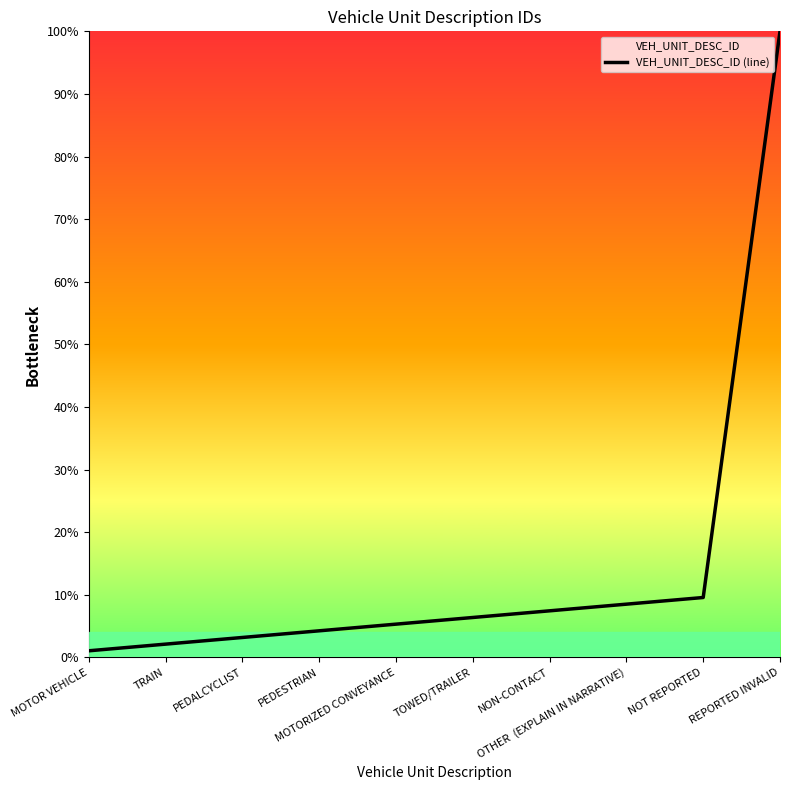

Reading left to right, what are all the values shown in this chart?

MOTOR VEHICLE=1.1	TRAIN=2.1	PEDALCYCLIST=3.2	PEDESTRIAN=4.3	MOTORIZED CONVEYANCE=5.3	TOWED/TRAILER=6.4	NON-CONTACT=7.4	OTHER  (EXPLAIN IN NARRATIVE)=8.5	NOT REPORTED=9.6	REPORTED INVALID=100.0